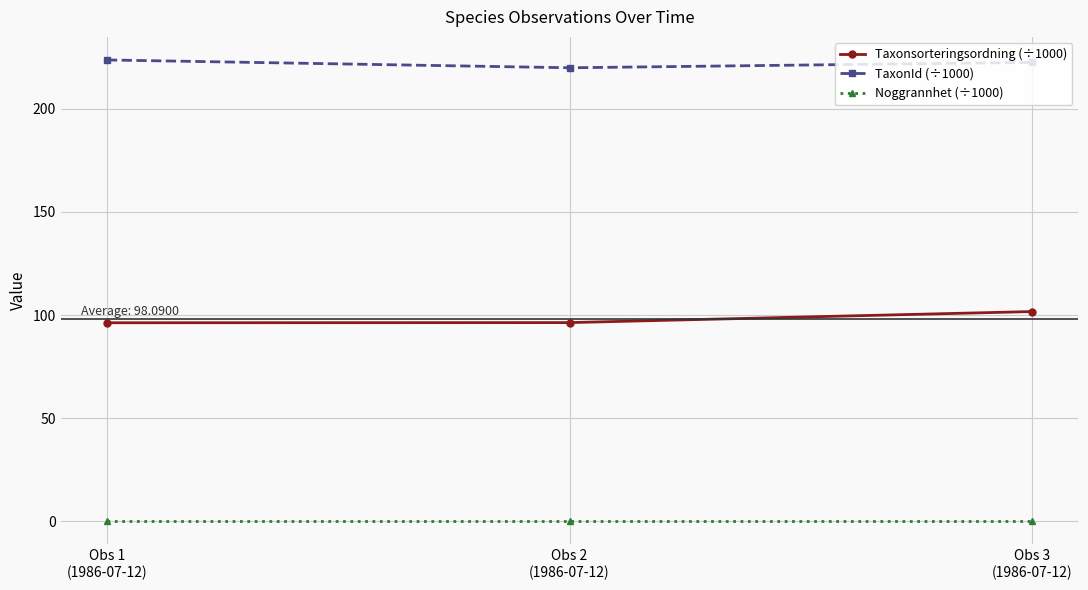

What is the total value across all series at Obs 3
(1986-07-12)?

324.2